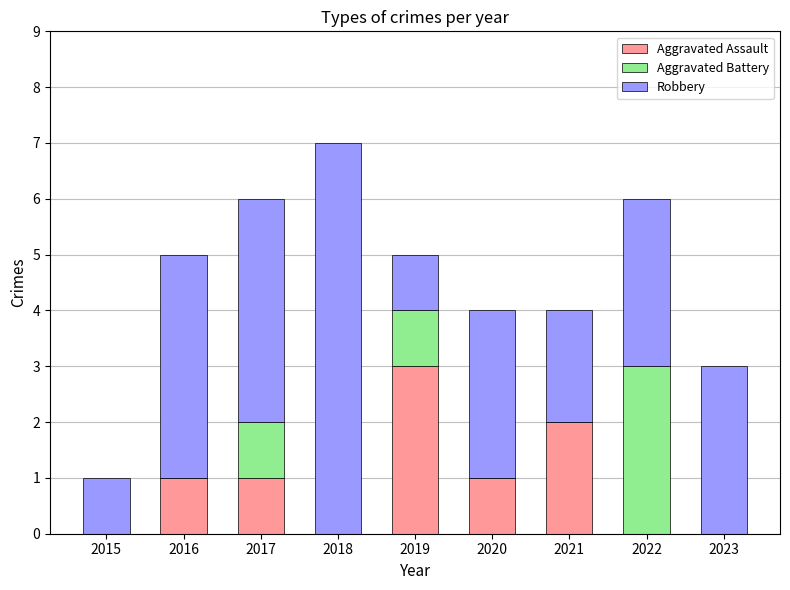

Reading right to left, transcribe the values for Aggravated Assault.

2023=0	2022=0	2021=2	2020=1	2019=3	2018=0	2017=1	2016=1	2015=0